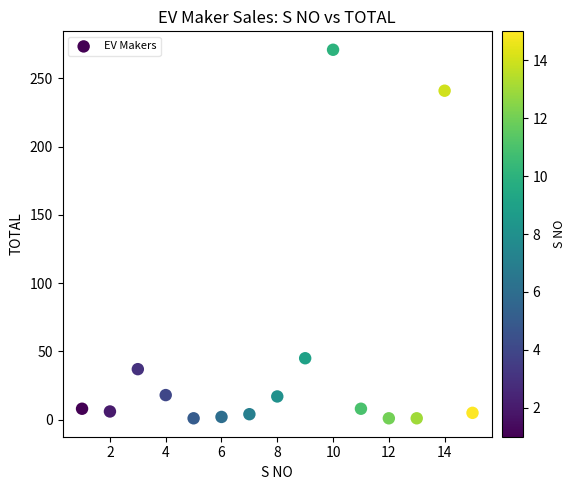

What Y value in the scatter plot is closest to 136?

45